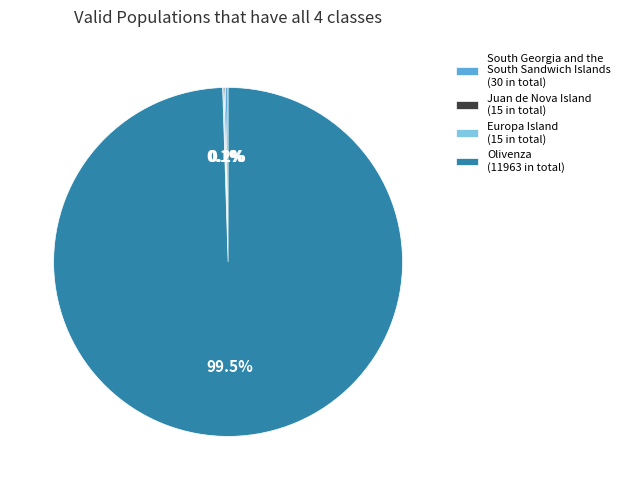

Does Olivenza (11963 in total) account for over 50% of the chart?

Yes